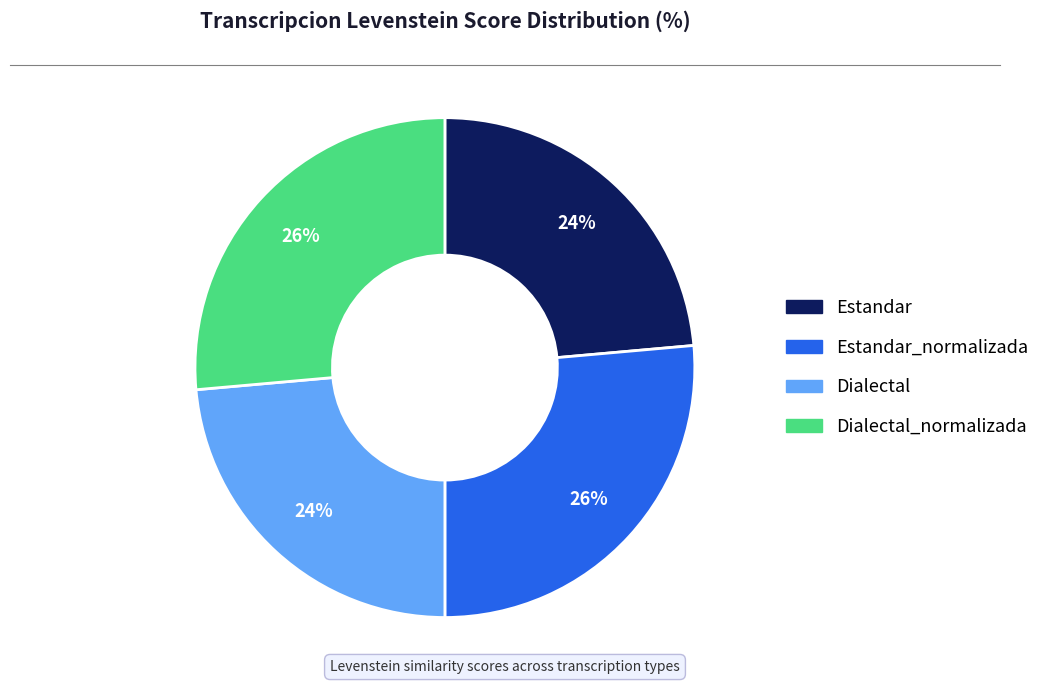

Is there a majority slice in this chart?

No